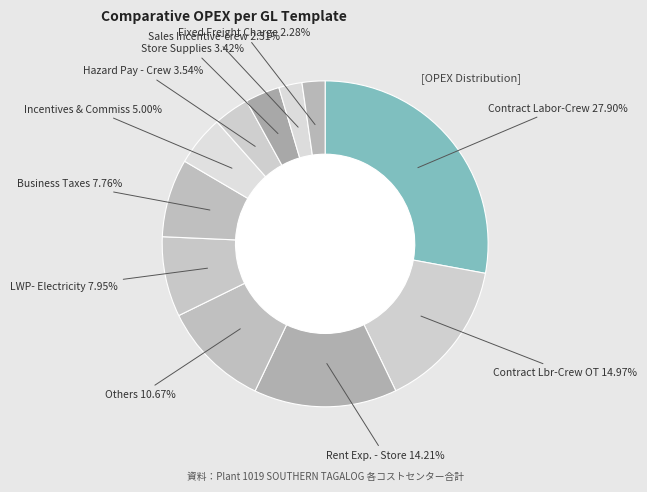

Is there any slice that represents more than half of the pie?

No